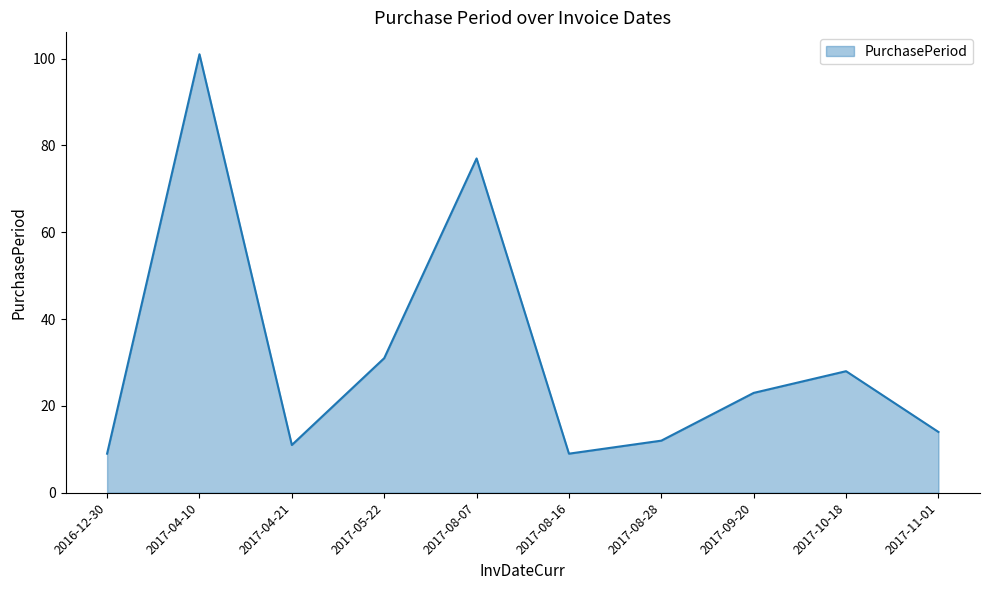

What is the average value?

32